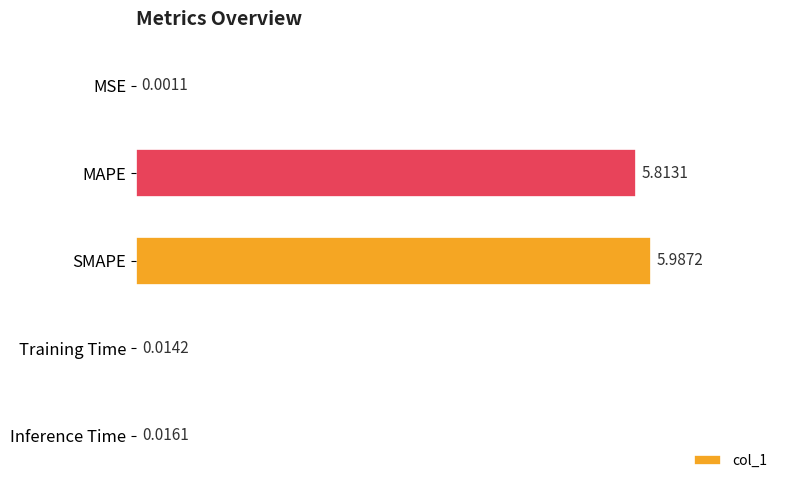

Are the bars horizontal?

Yes